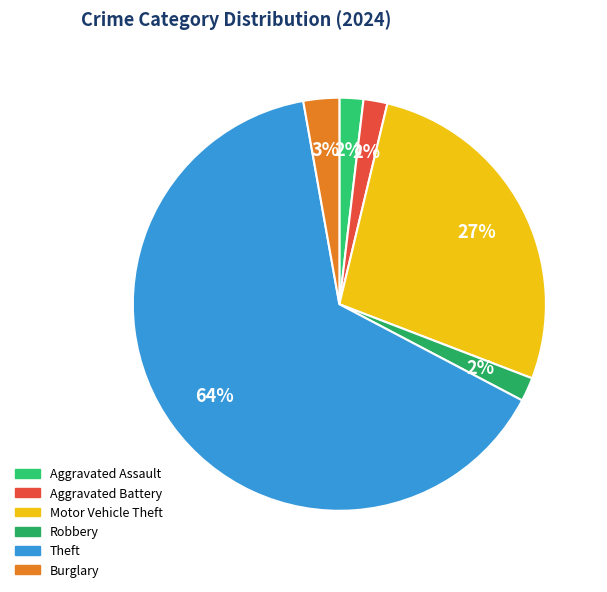

To the nearest percent, what is the average slice percentage?

17%